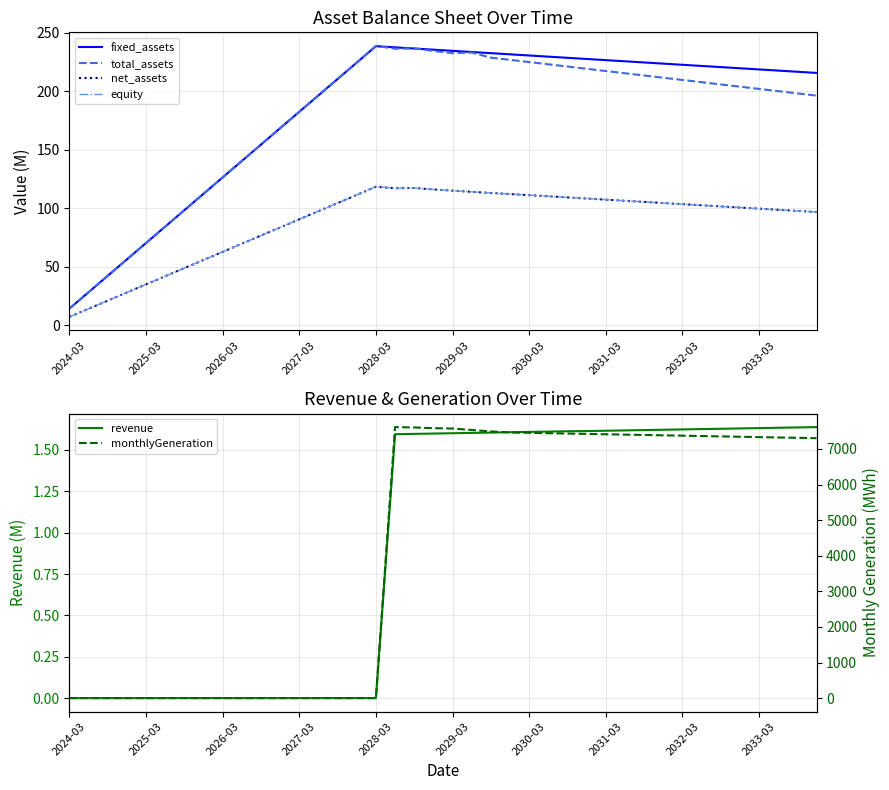

True or false: fixed_assets and net_assets intersect in this chart.

False